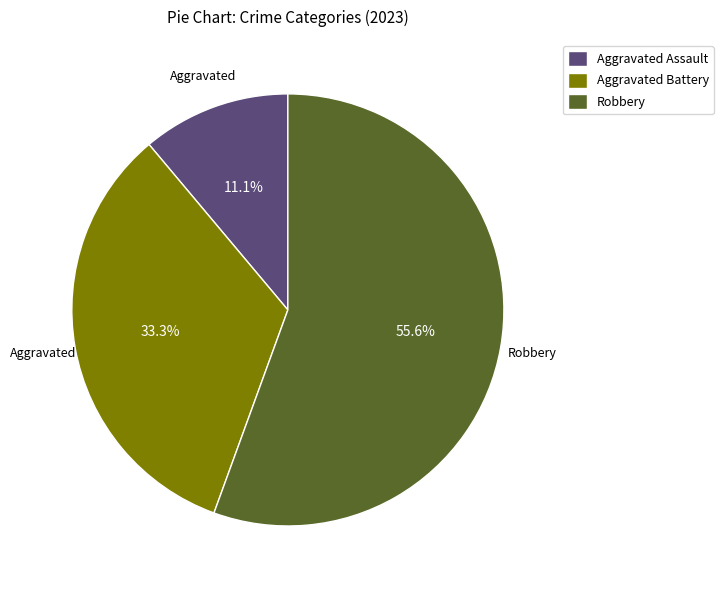

Combined, what portion of the pie is Aggravated Assault and Robbery?

66.7%